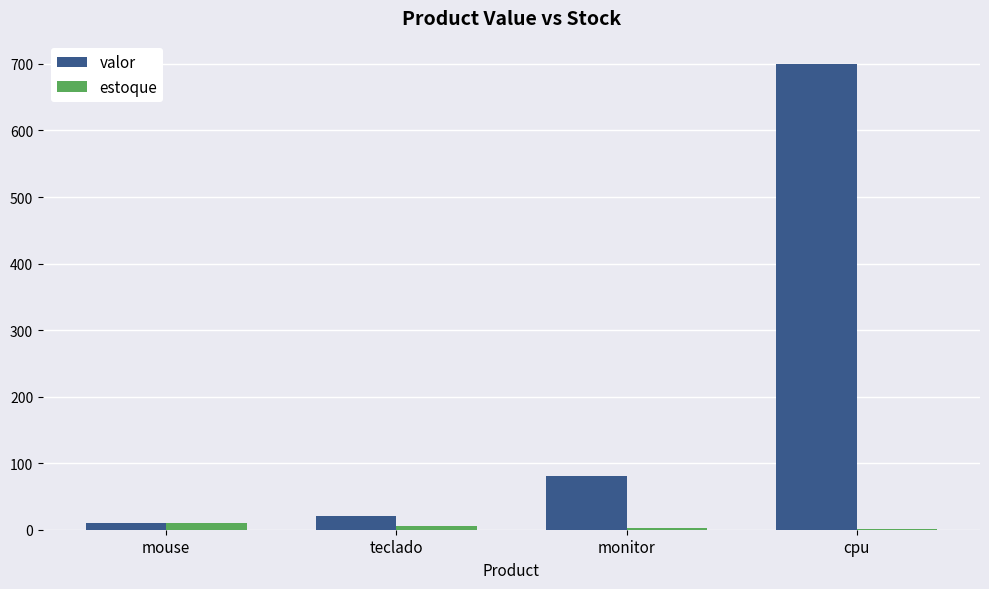

What is the greatest value displayed?

700